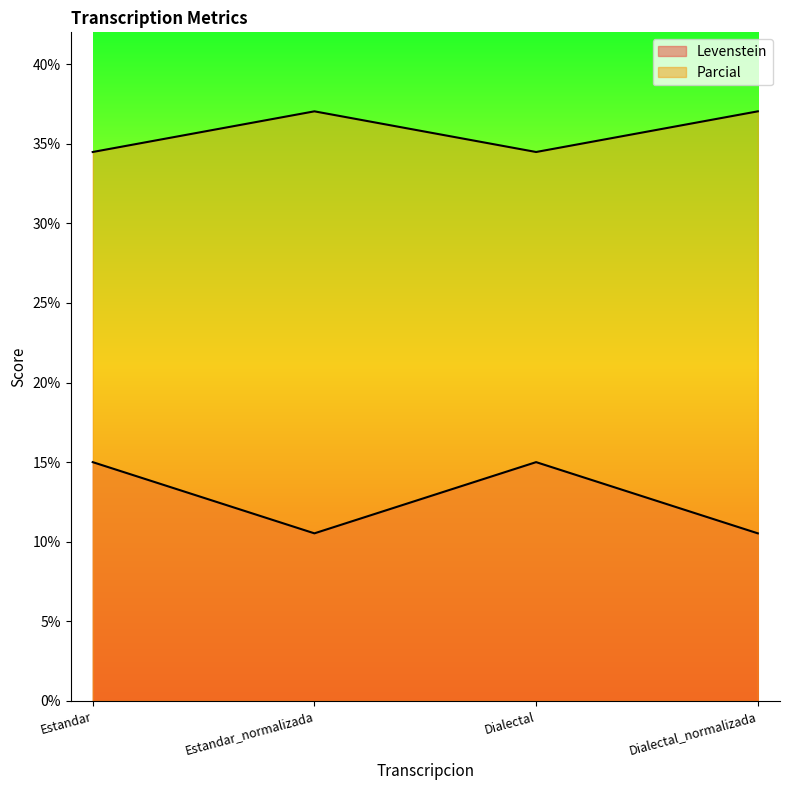

At how many categories does at least one series exceed 17?

4